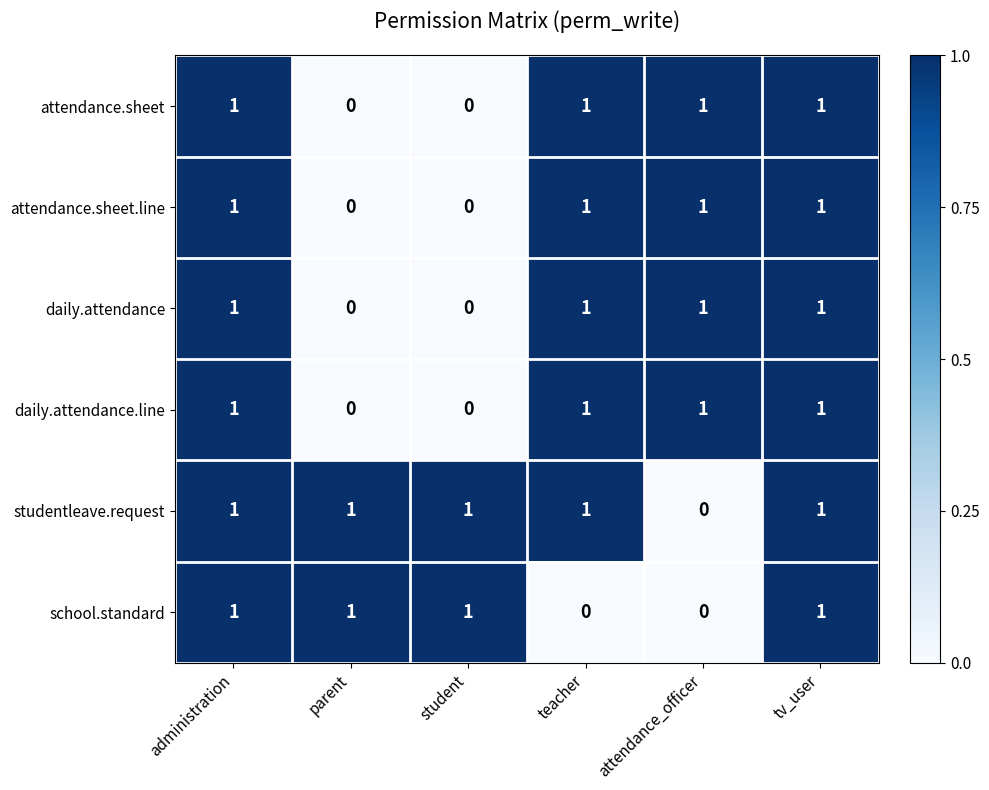

True or false: daily.attendance has a value of 1 at tv_user.

True